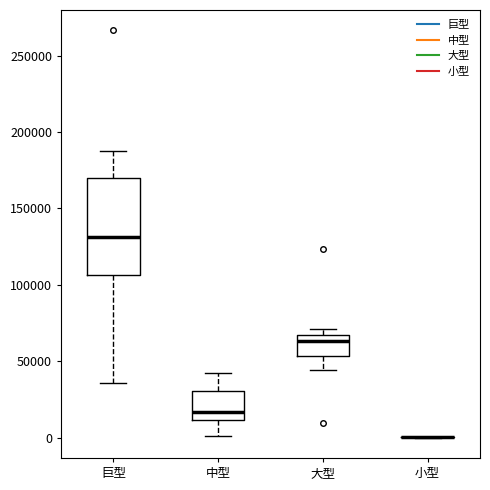

Reading left to right, transcribe this box plot: for each box, give where its median line is, the range the box spans, and where its two whiskers end, as read against the y-axis. The values are not printed on the chart, so give them approximately, as read against the axis.

巨型: median 130000, box 105000 to 170000, whiskers 35000 to 190000
中型: median 15000, box 10000 to 30000, whiskers 0 to 40000
大型: median 65000 (just below the box's upper edge), box 55000 to 65000, whiskers 45000 to 70000
小型: box collapsed to a line at 0, whiskers 0 to 0